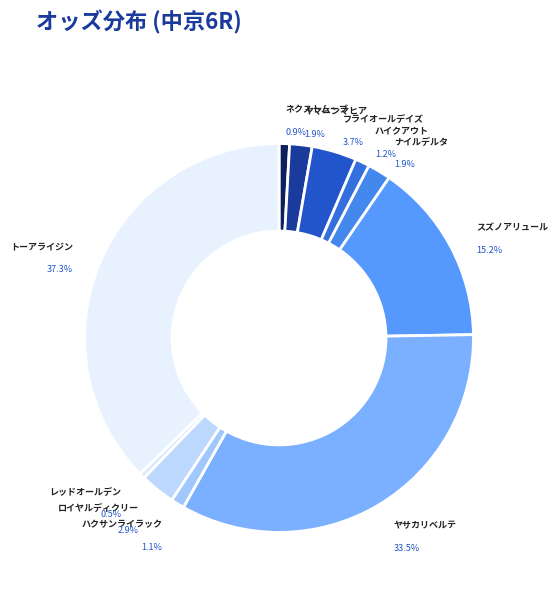

To the nearest percent, what portion does トーアライジン represent?

37%